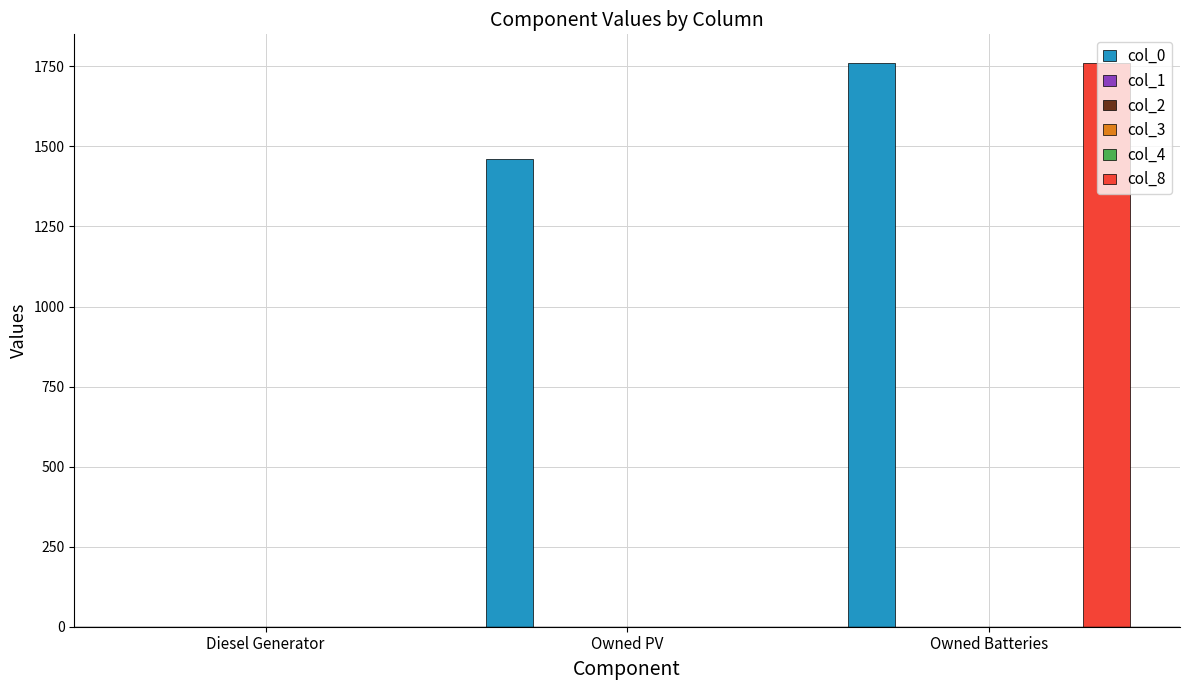

What is the sum of the col_0 values at Owned Batteries and Owned PV?

3223